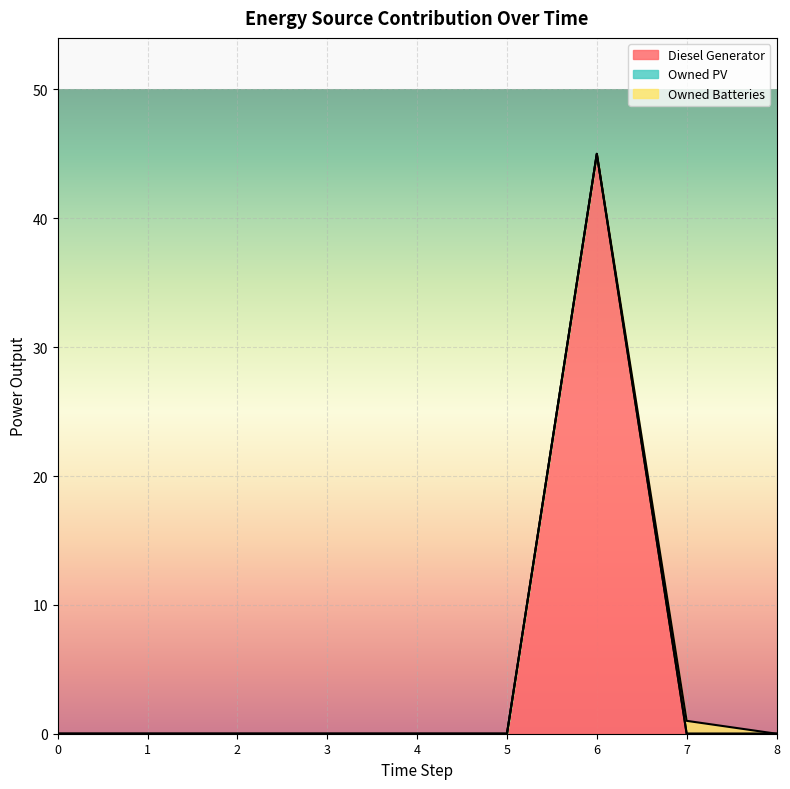

Where do Owned Batteries and Diesel Generator first cross each other?

6 and 7